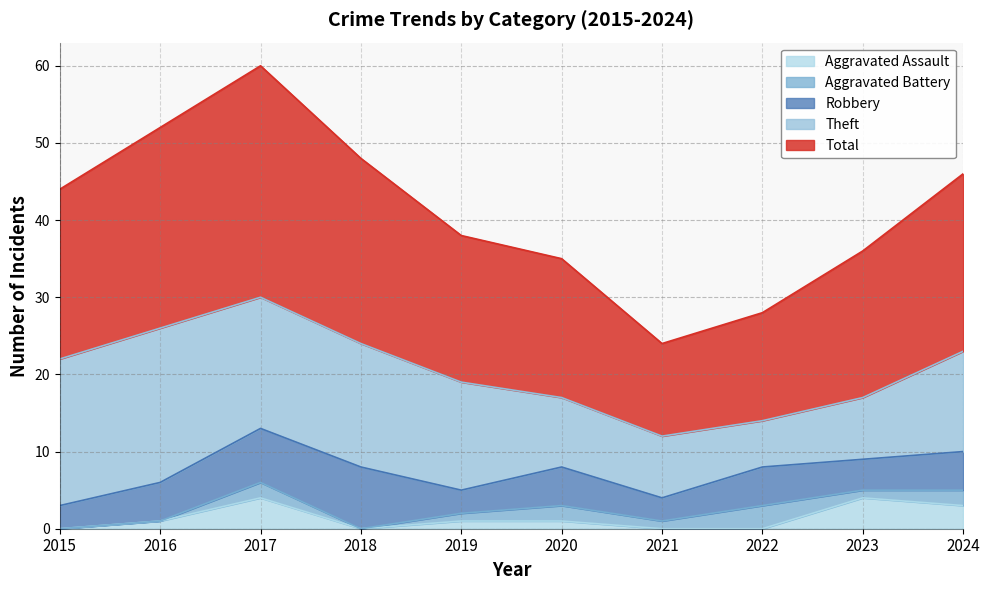

True or false: Total and Aggravated Assault intersect in this chart.

False